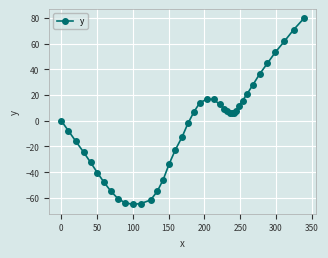

What is the maximum value shown in the chart?

79.5